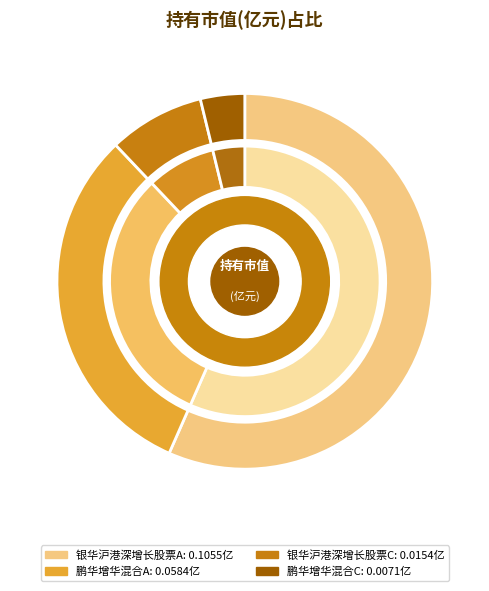

To the nearest percent, what is the average slice percentage?

25%